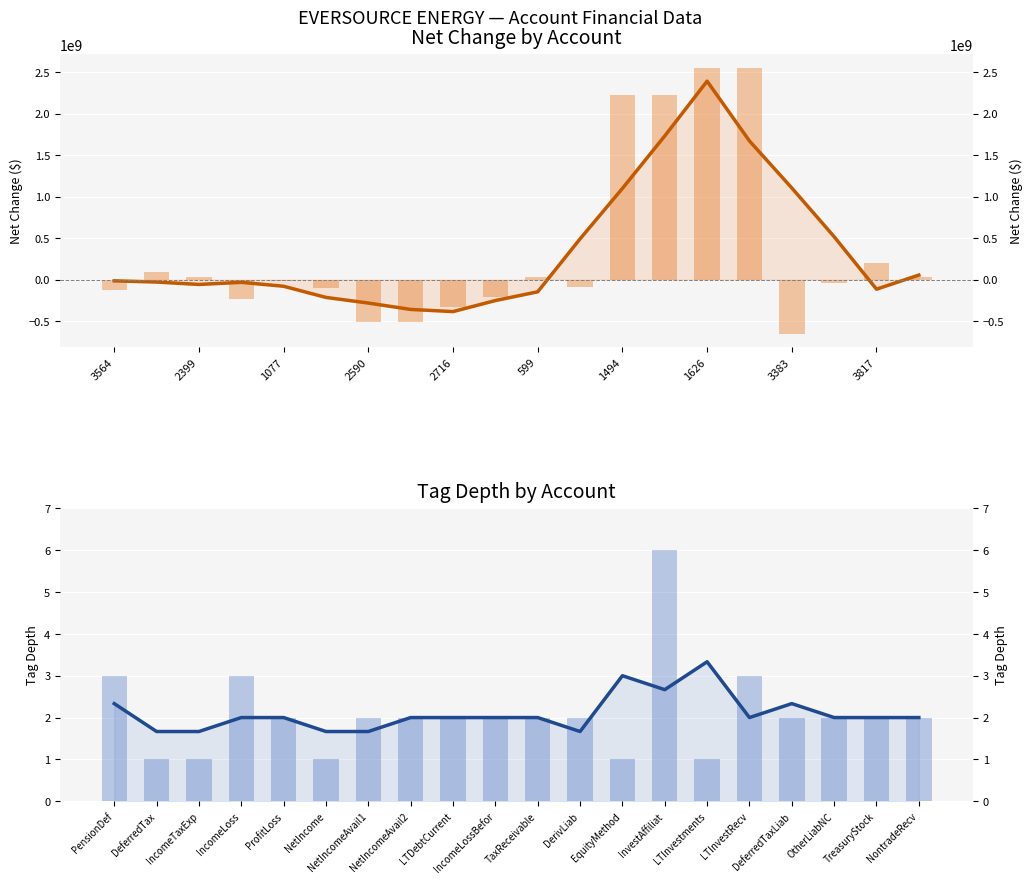

What value does the tag_depth_smooth series have at NontradeRecv?

2.0